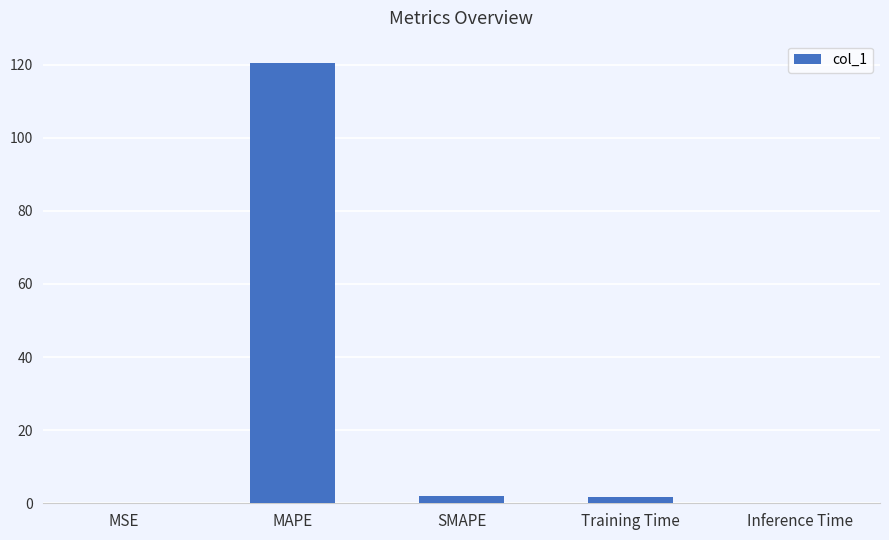

What is the greatest value displayed?

120.5